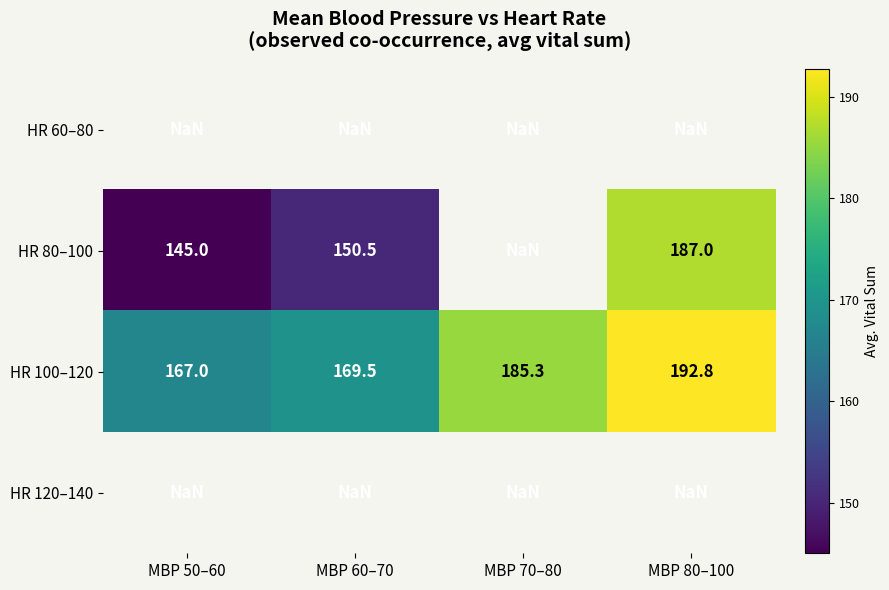

True or false: HR 100–120 has a value of 192.8 at MBP 80–100.

True